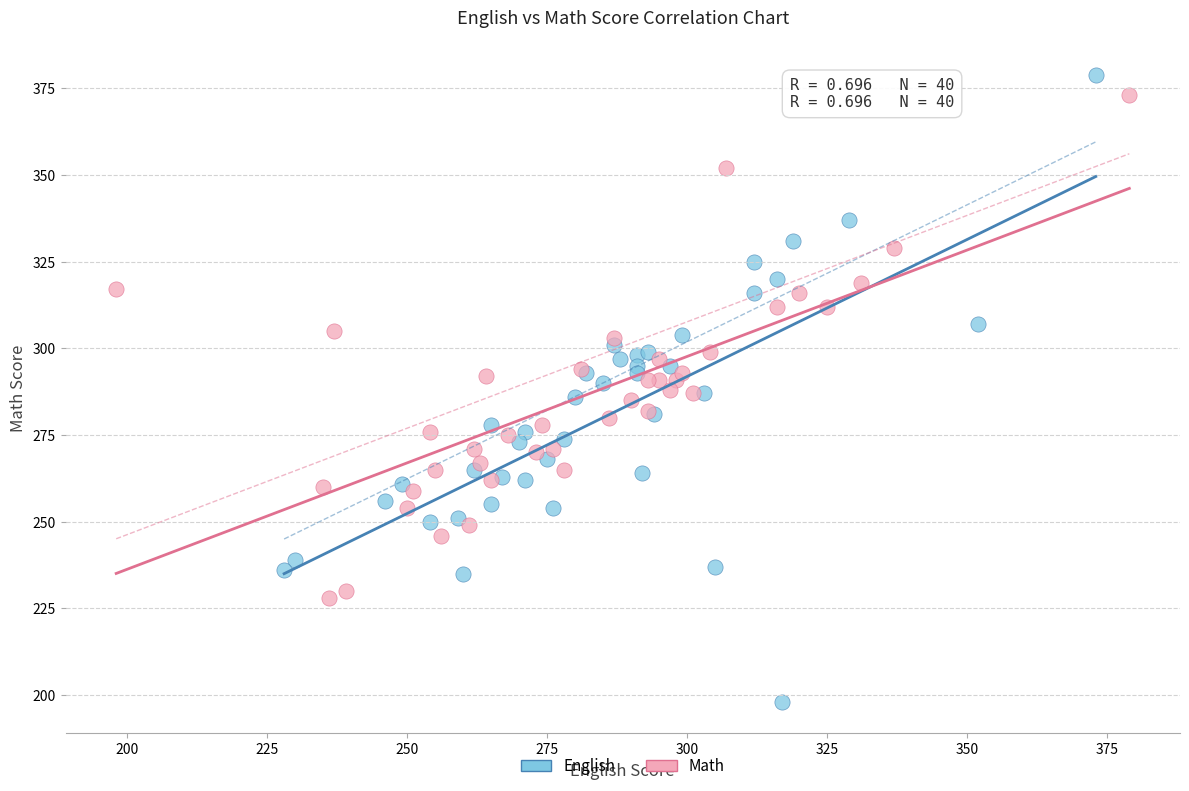

Which series reaches the minimum Y coordinate?

English